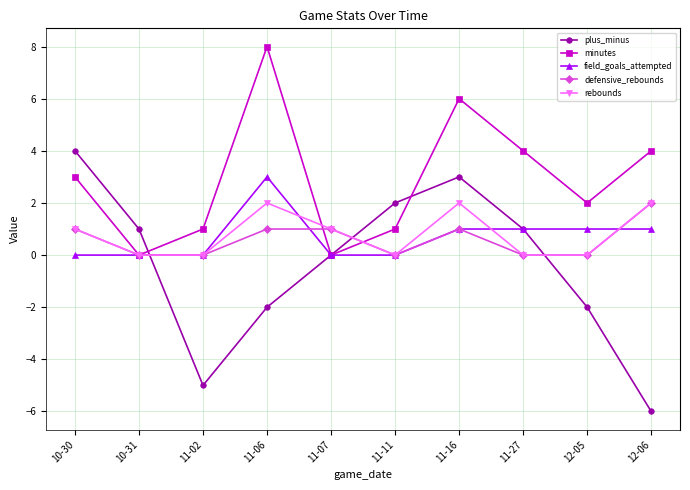

Is the value of plus_minus at 11-27 greater than the value of defensive_rebounds at 12-06?

No